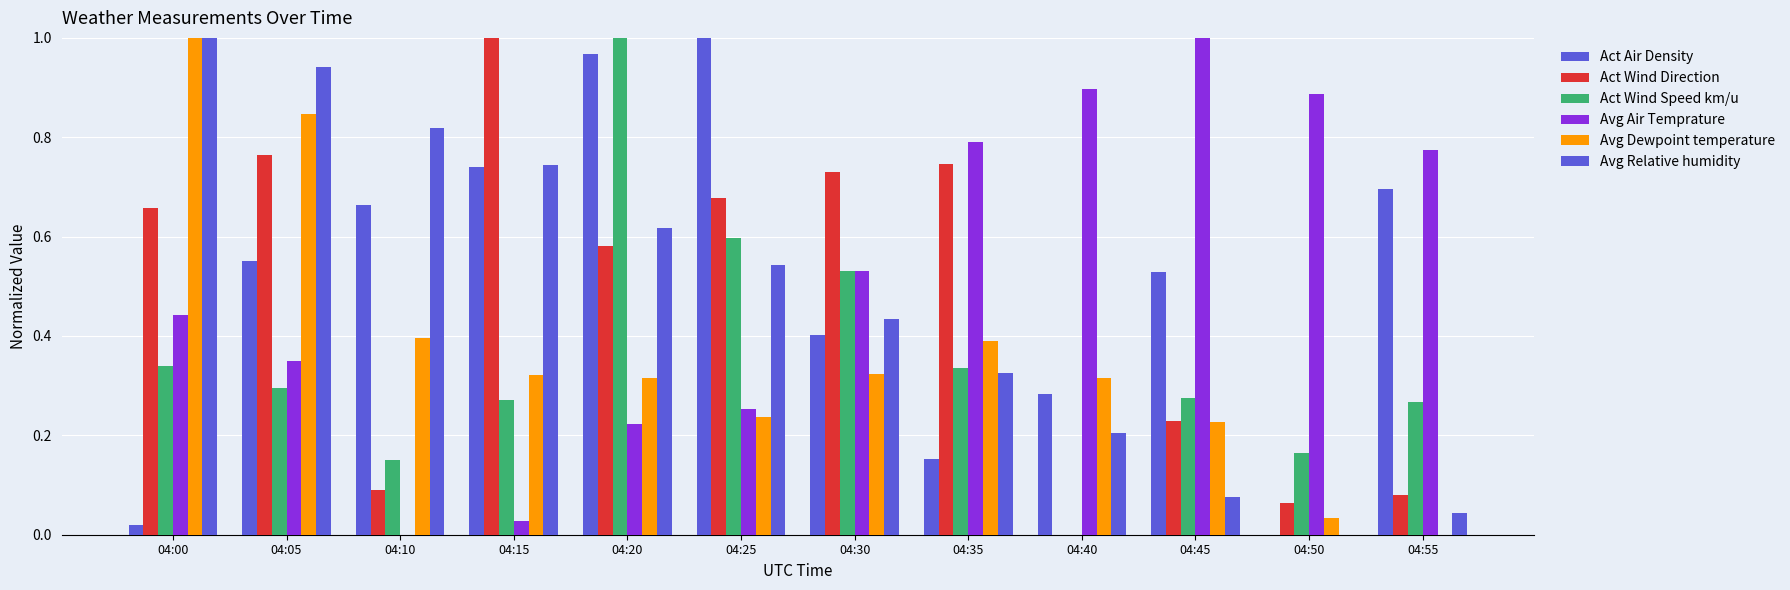

Between 04:15 and 04:55, which series saw the biggest shift?

Act Wind Direction